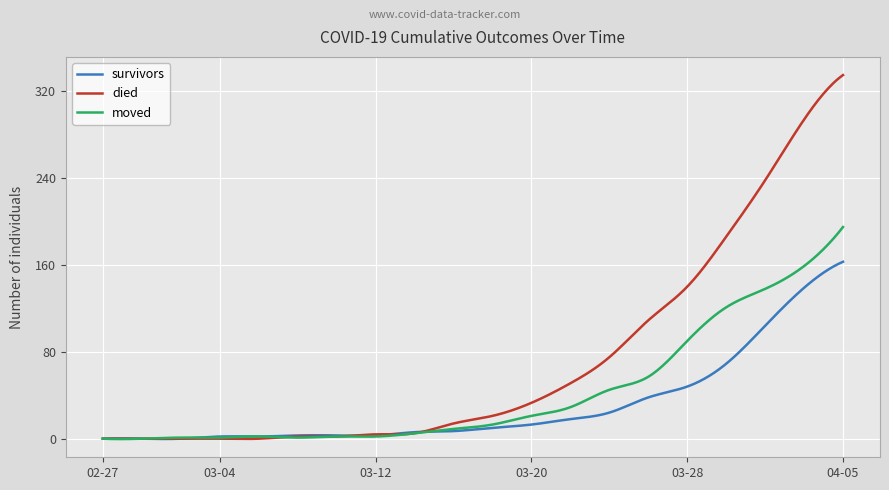

Which series has the largest total across all categories?

died